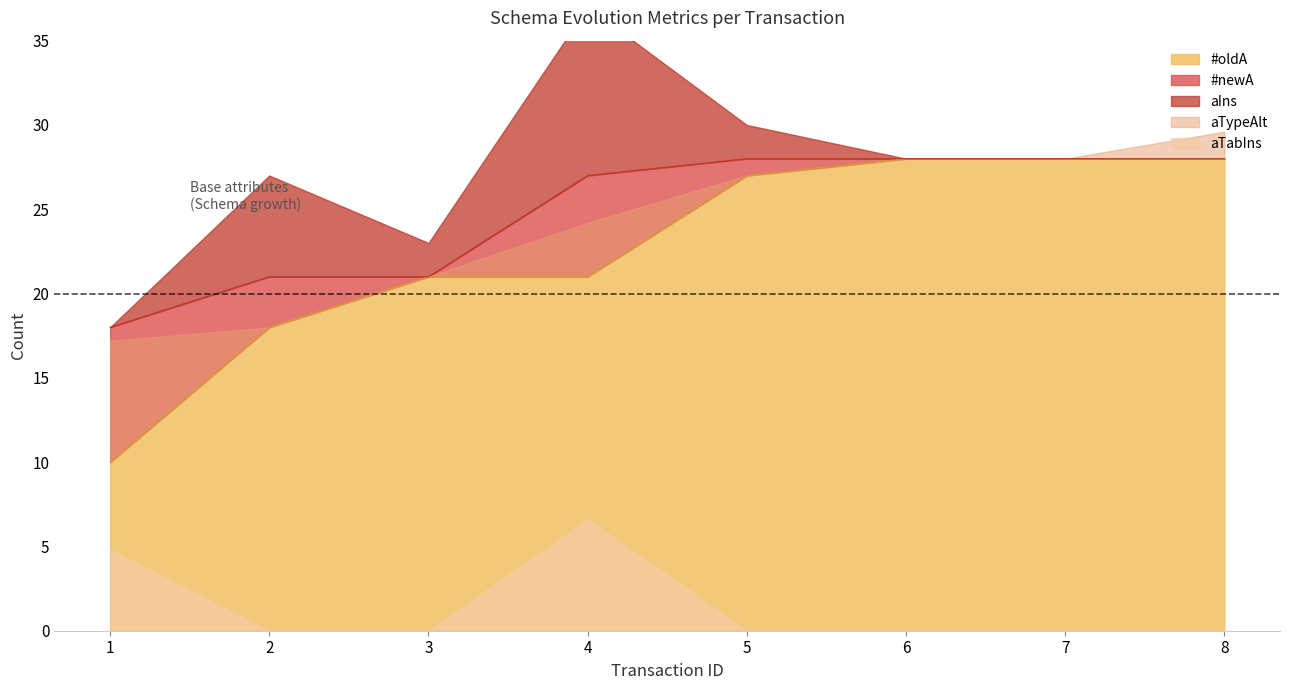

Is it true that aTabIns equals 0 at 8?

True